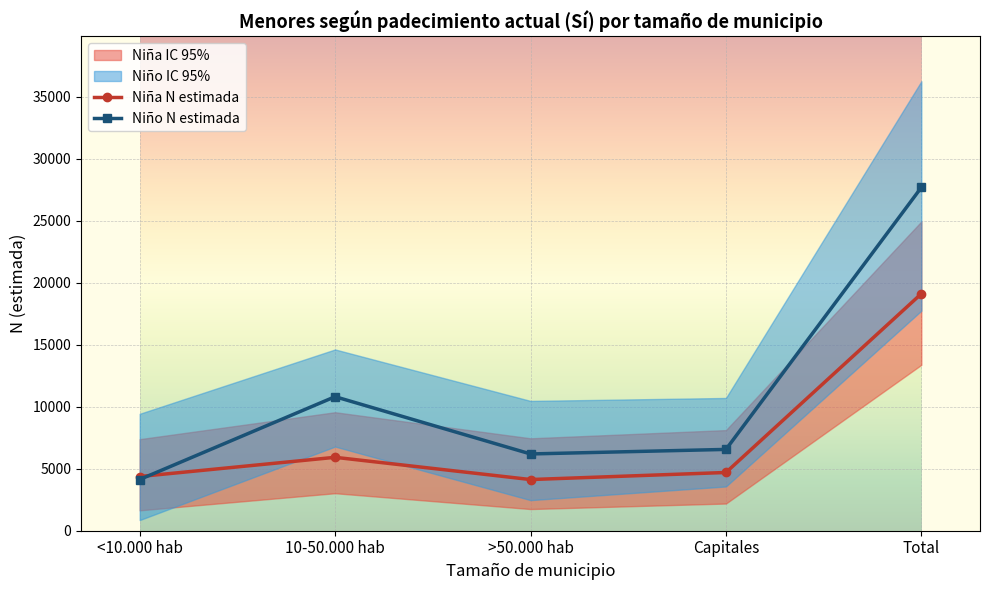

How many lines are shown in the chart?

2